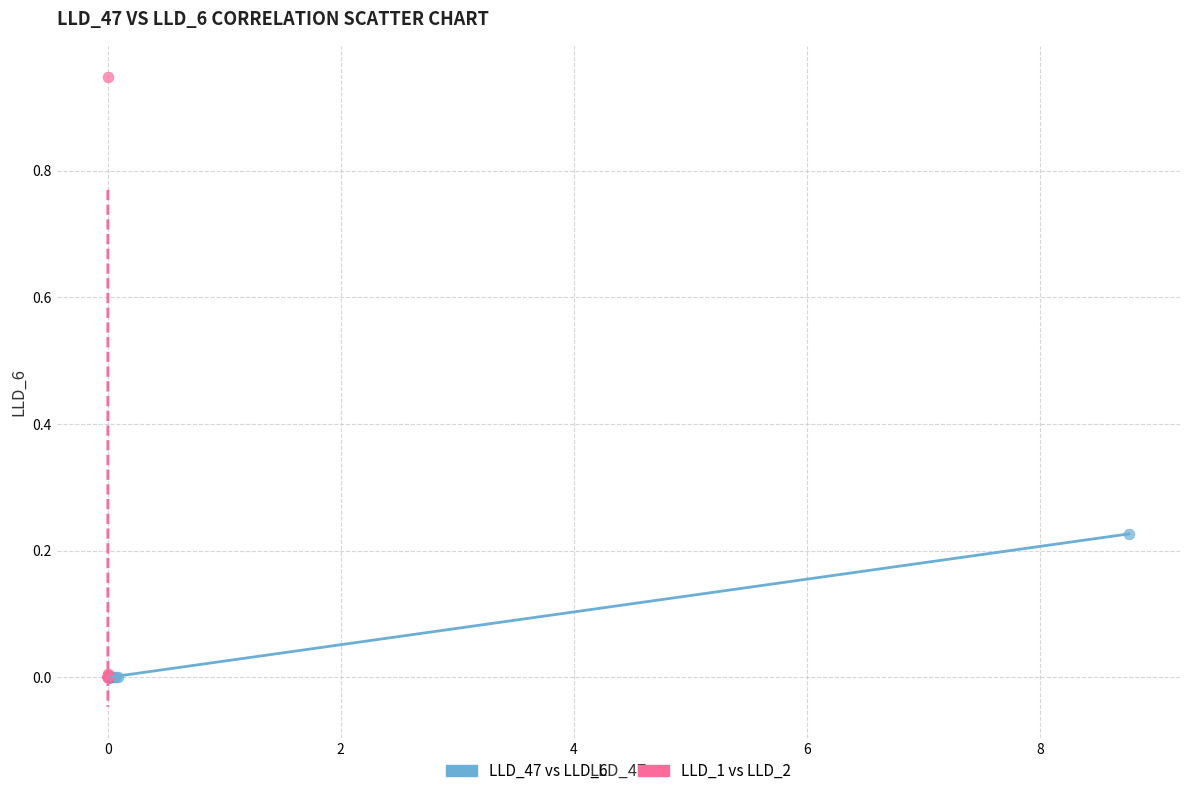

Which series has the widest spread of Y values?

LLD_1 vs LLD_2